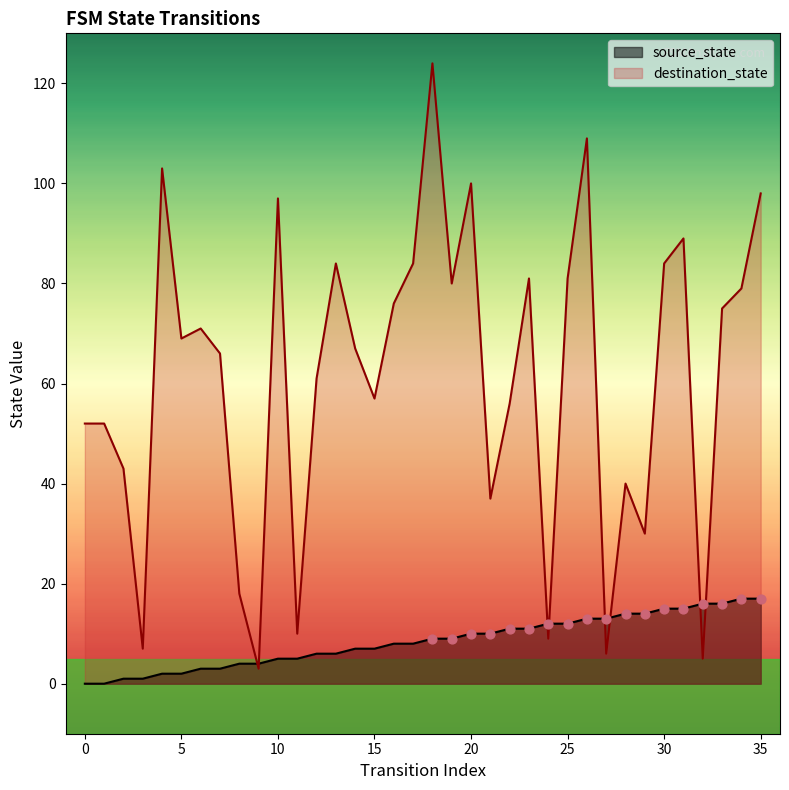

What are all the series names shown in the legend?

source_state, destination_state